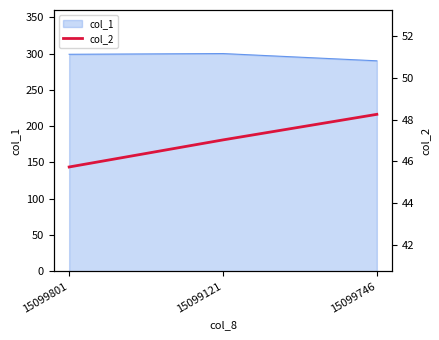

Is it true that col_1 equals 91 at 15099746?

False